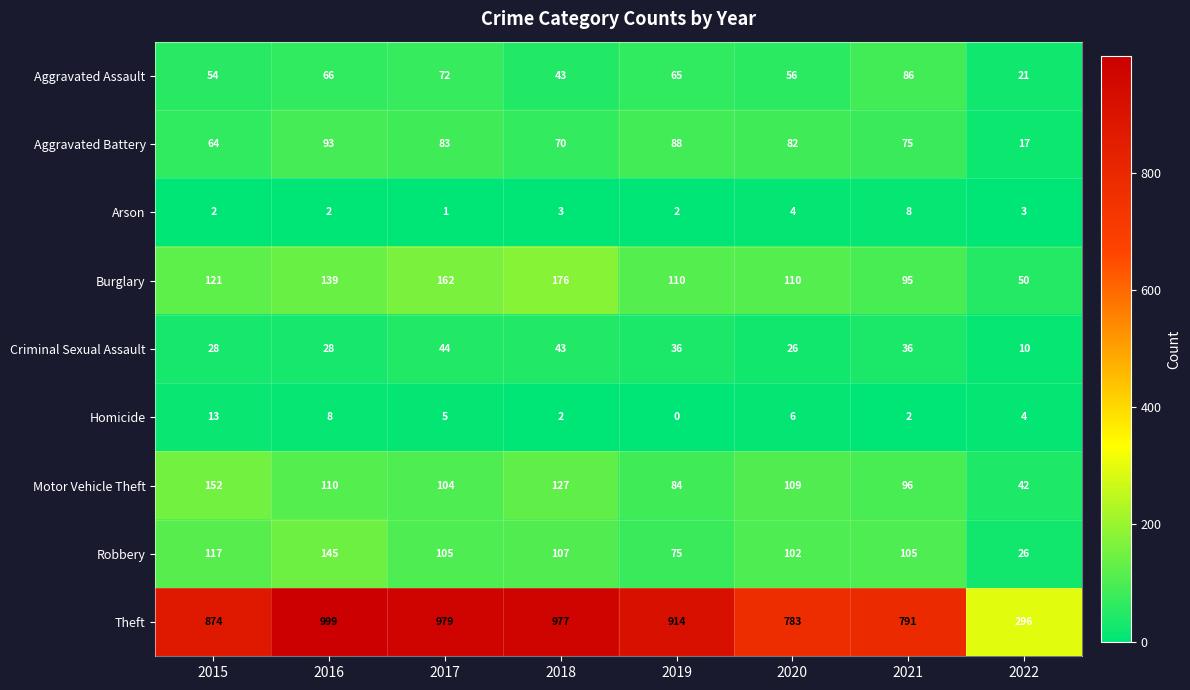

What is the difference between the maximum and minimum values in the Criminal Sexual Assault series?

34